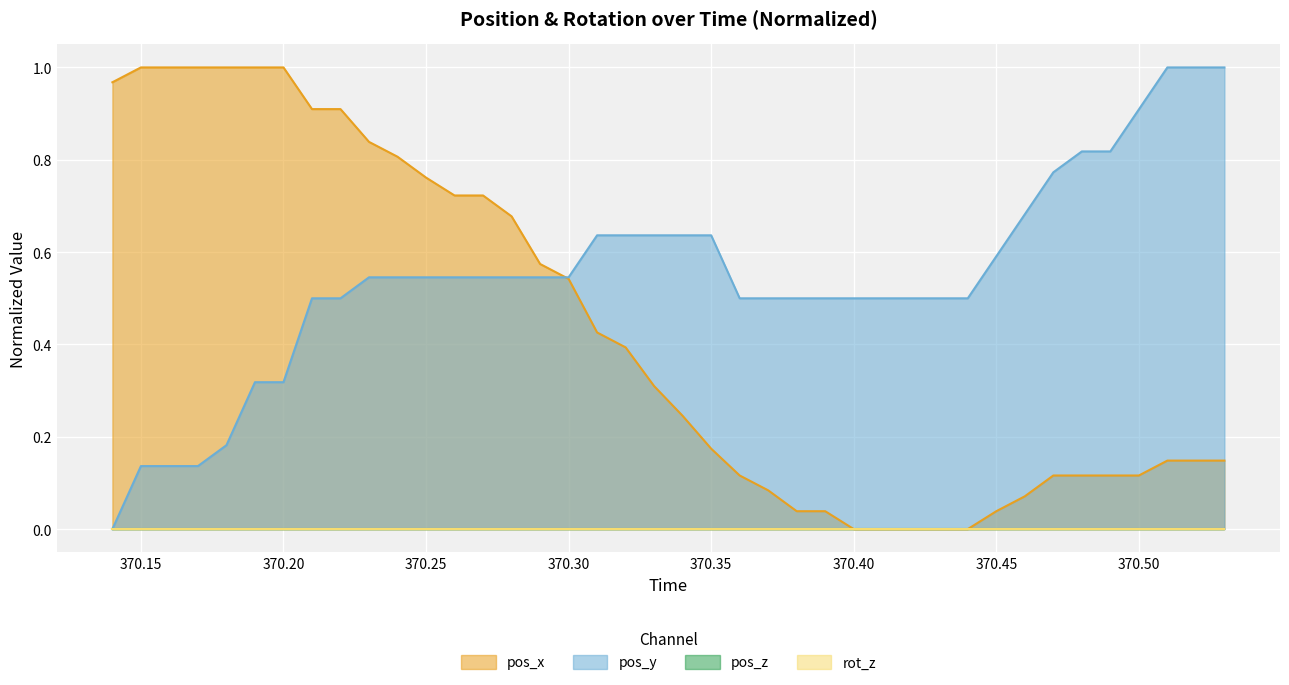

What is the average value of the pos_x series?

0.4